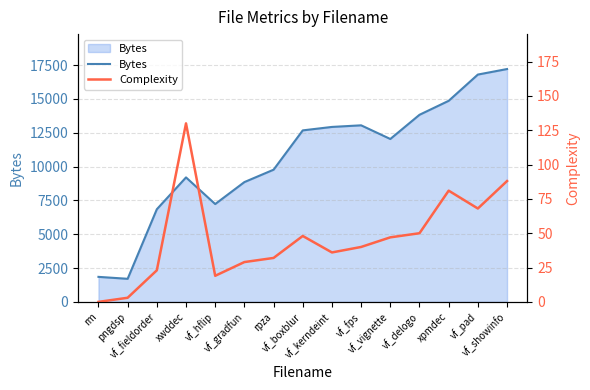

True or false: Complexity and Bytes intersect in this chart.

False